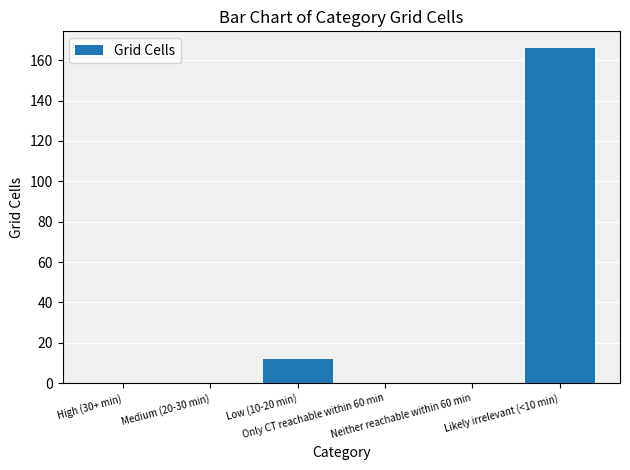

Reading left to right, extract all data points from this chart.

High (30+ min)=0	Medium (20-30 min)=0	Low (10-20 min)=12	Only CT reachable within 60 min=0	Neither reachable within 60 min=0	Likely irrelevant (<10 min)=166